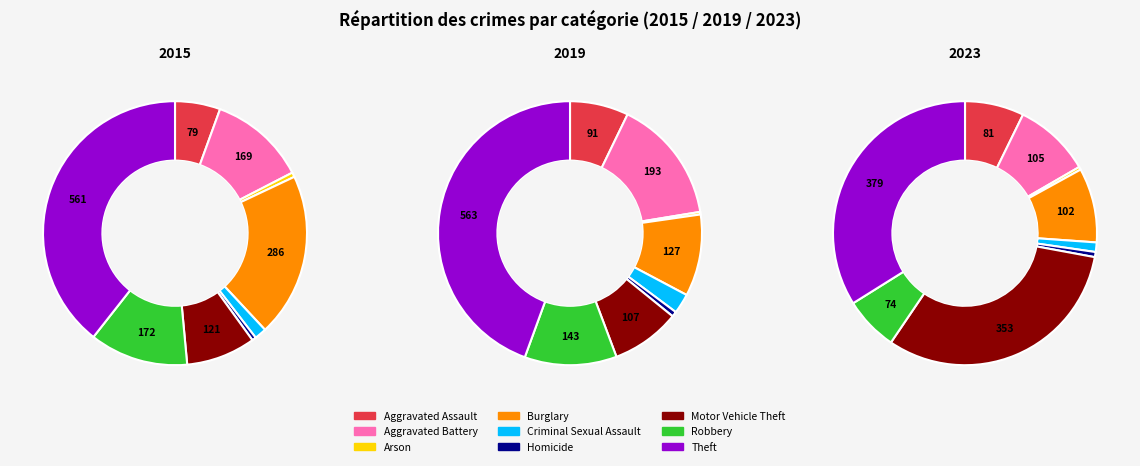

Which slice is the smallest?

Arson